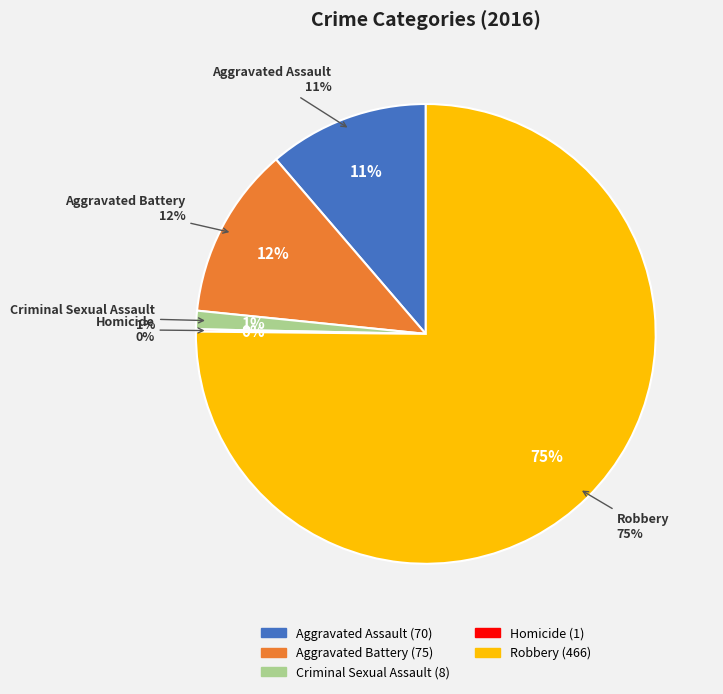

What portion of the pie excludes Aggravated Assault?

88.7%